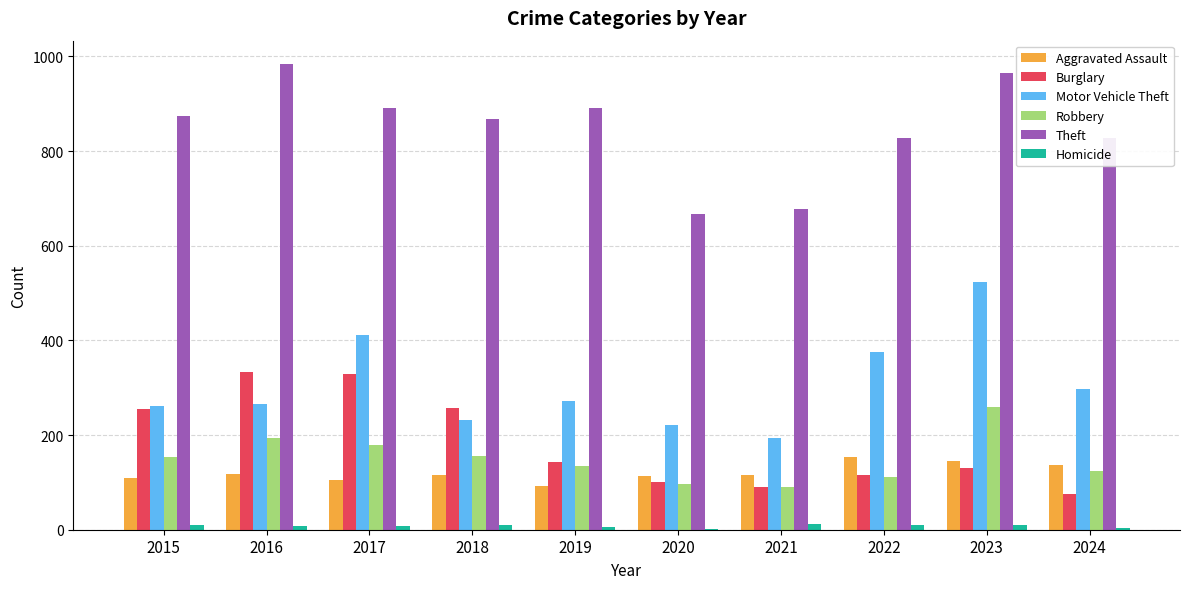

At which category is the sum across all series the highest?

2023